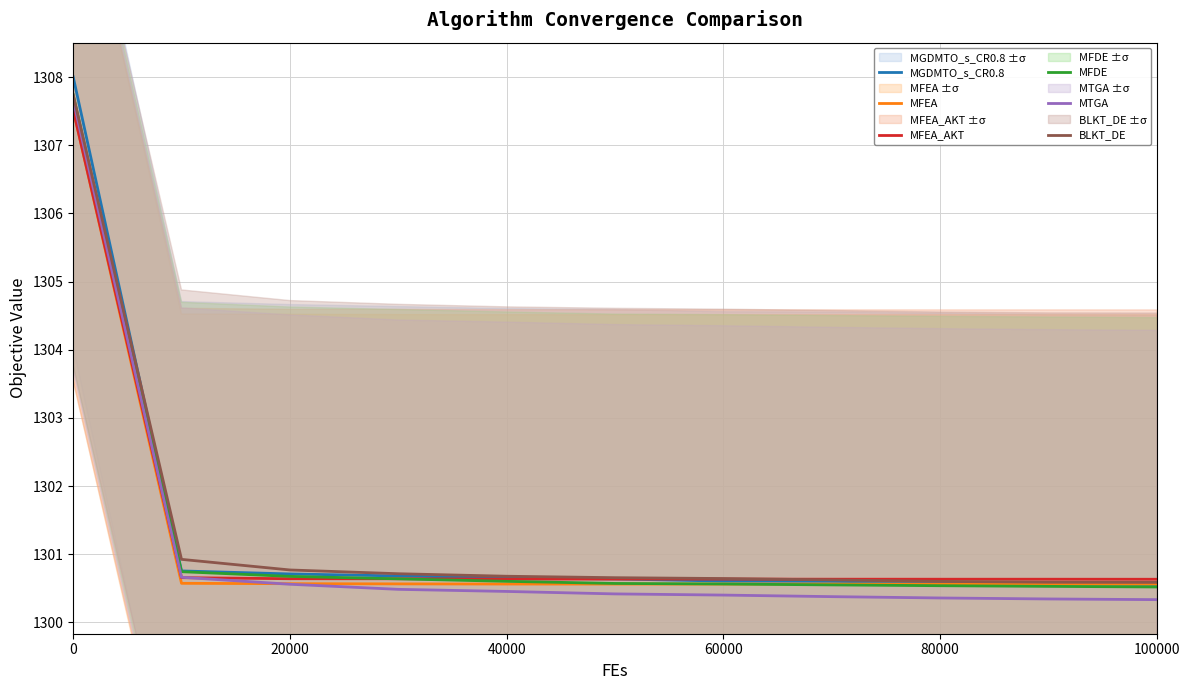

What is the minimum value for MTGA?

1300.3